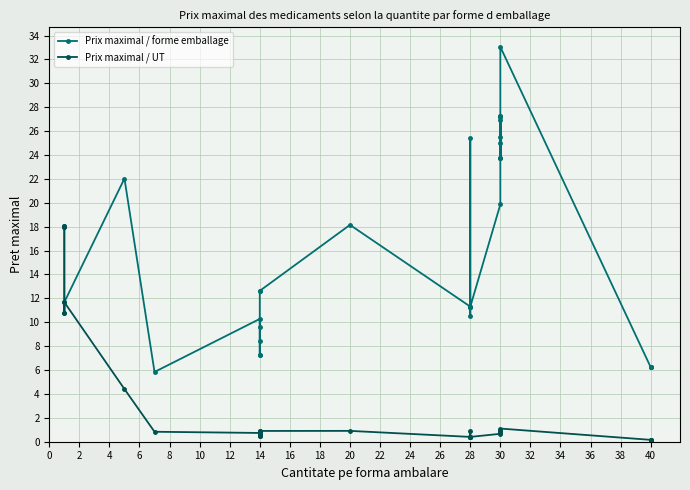

Is it true that Prix maximal / UT equals 0.3 at 40?

False